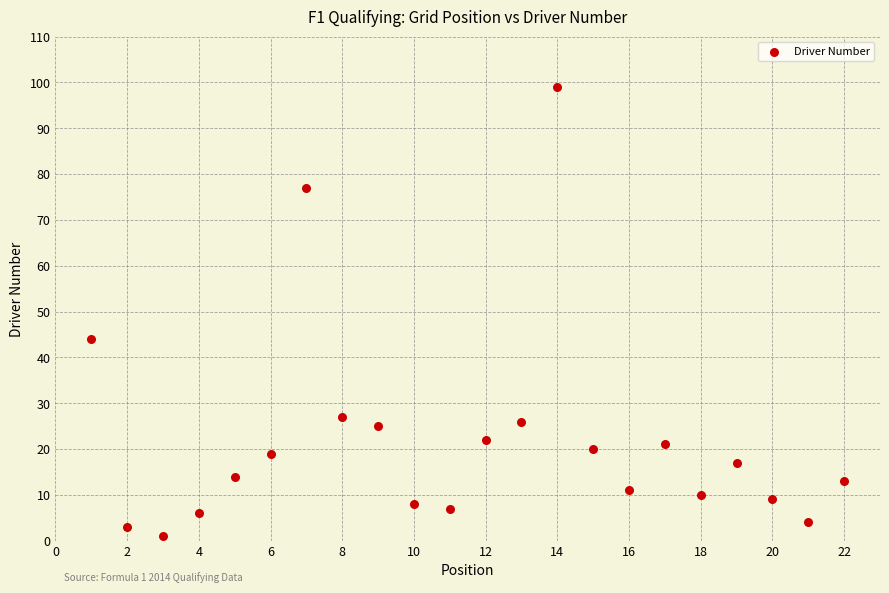

What is the range of X values (max minus min)?

21